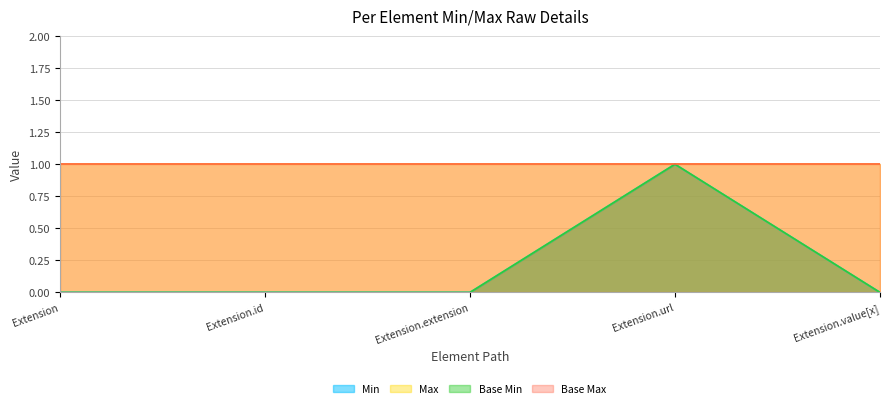

List the labels in order of Base Min value, largest first.

Extension.url, Extension, Extension.id, Extension.extension, Extension.value[x]